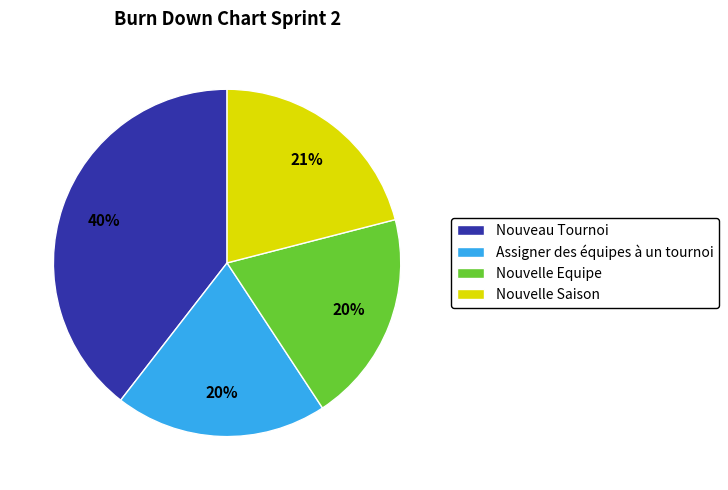

Is there a majority slice in this chart?

No